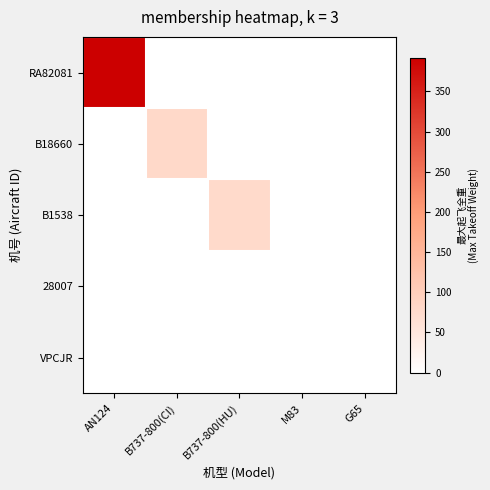

Reading right to left, extract all data points from this chart.

RA82081: G65=0	M83=0	B737-800(HU)=0	B737-800(CI)=0	AN124=392
B18660: G65=0	M83=0	B737-800(HU)=0	B737-800(CI)=79	AN124=0
B1538: G65=0	M83=0	B737-800(HU)=76	B737-800(CI)=0	AN124=0
28007: G65=0	M83=0	B737-800(HU)=0	B737-800(CI)=0	AN124=0
VPCJR: G65=0	M83=0	B737-800(HU)=0	B737-800(CI)=0	AN124=0